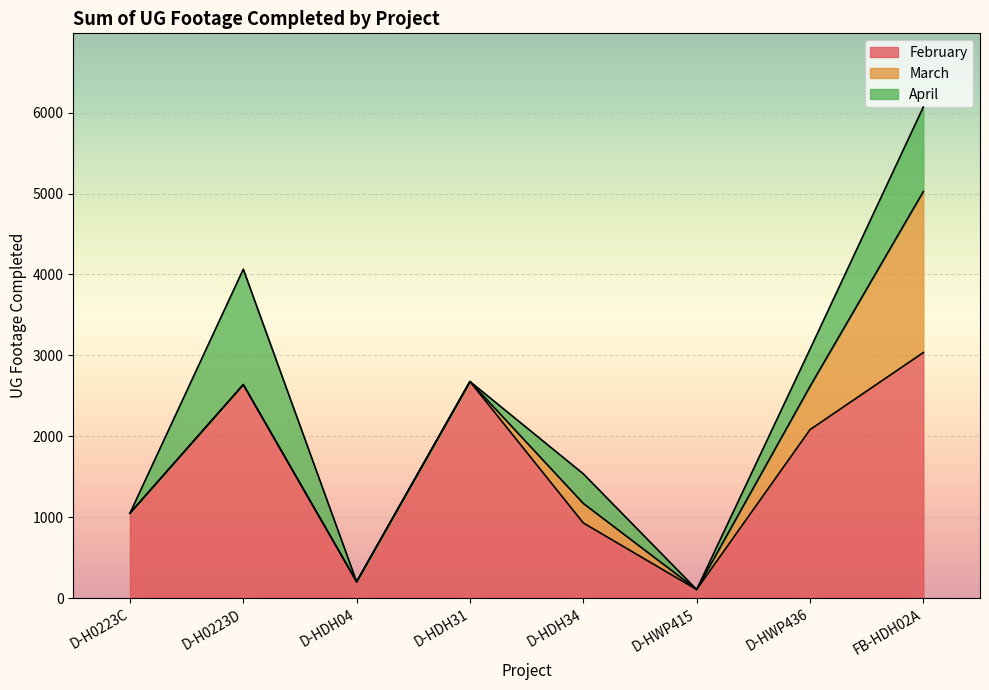

Rank the series at D-HDH04 from lowest to highest value.

March, April, February